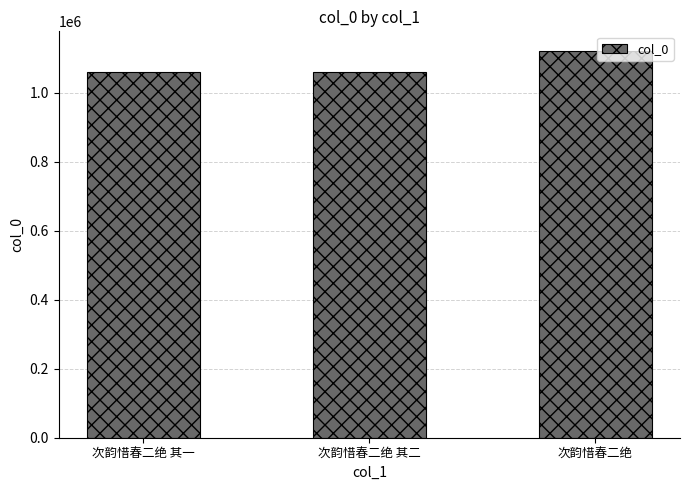

At which category does the chart reach its peak across all series?

次韵惜春二绝